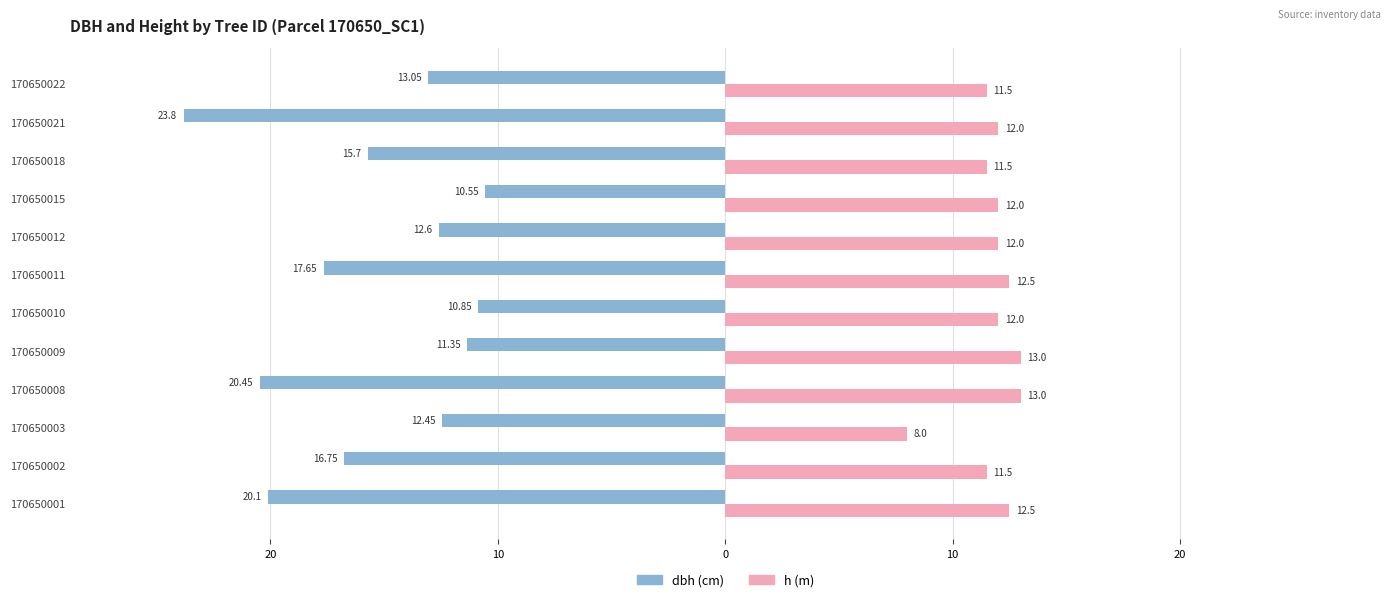

Is it true that dbh equals -9.3 at 170650002?

False